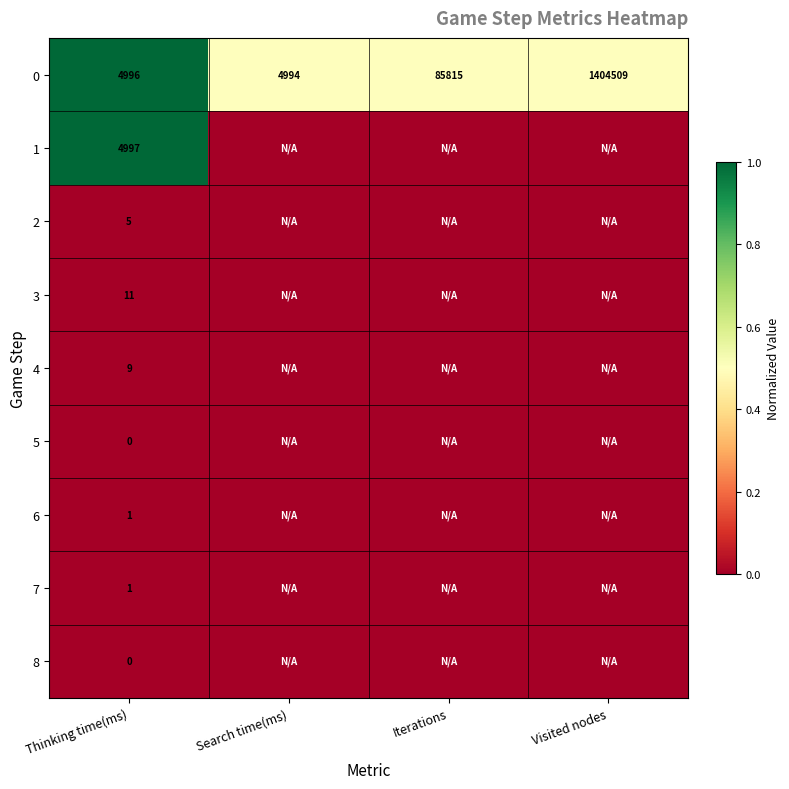

At which label is 0 closest to 704751?

Iterations